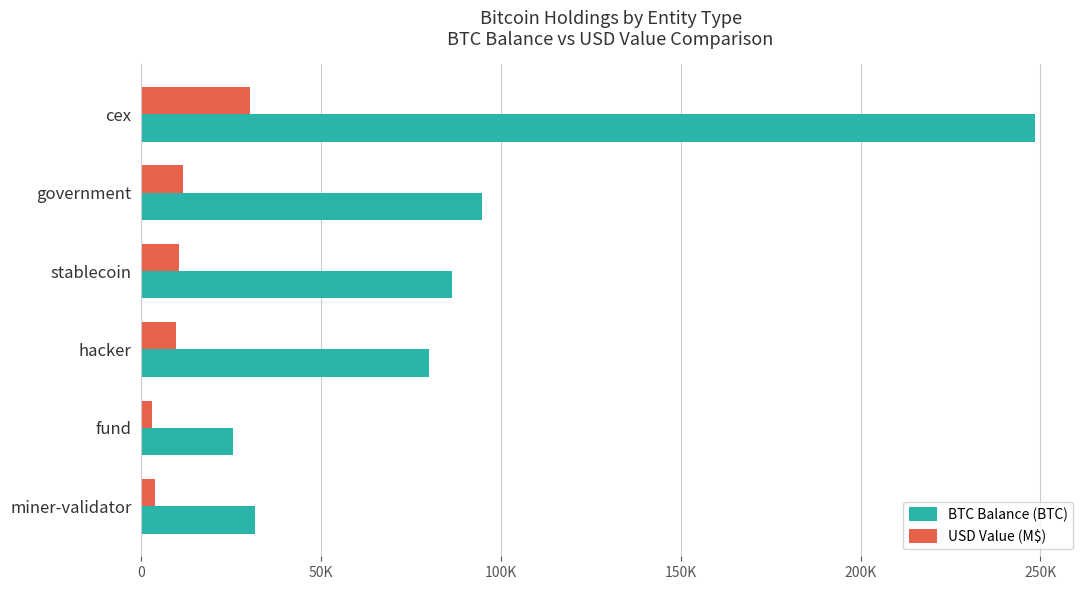

What are all the series names shown in the legend?

BTC Balance (BTC), USD Value (M$)